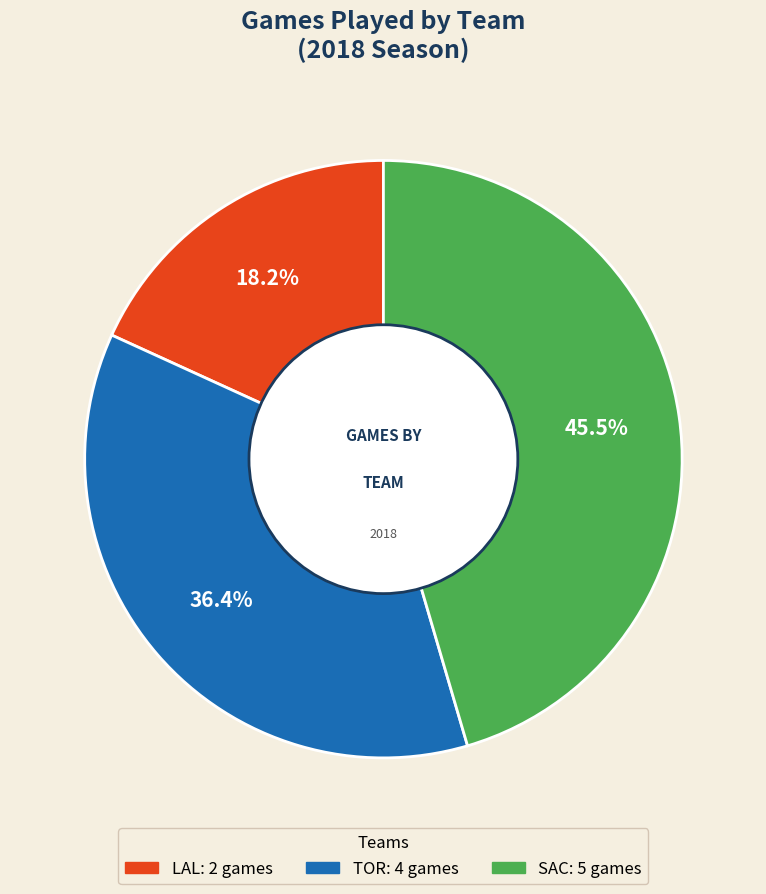

Is there any slice that represents more than half of the pie?

No